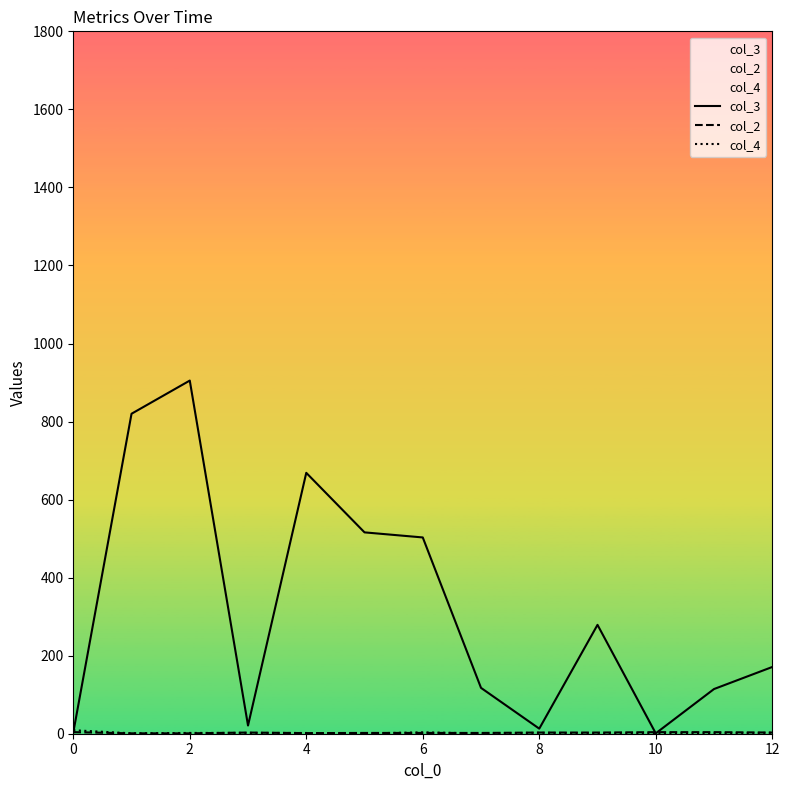

What is the label of the 4th point from the right?

9